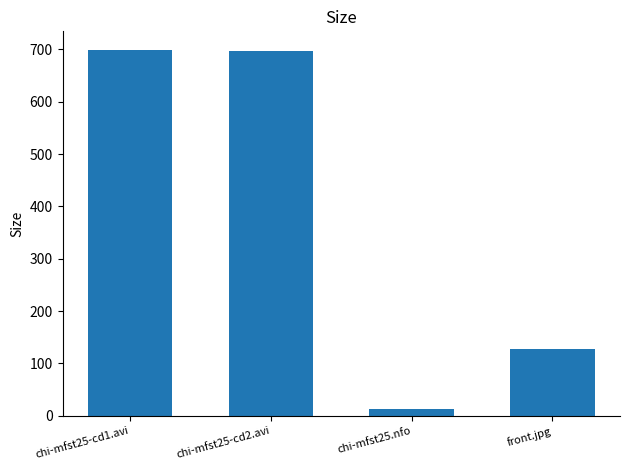

Reading left to right, extract all data points from this chart.

699.7	696.4	12.2	126.9